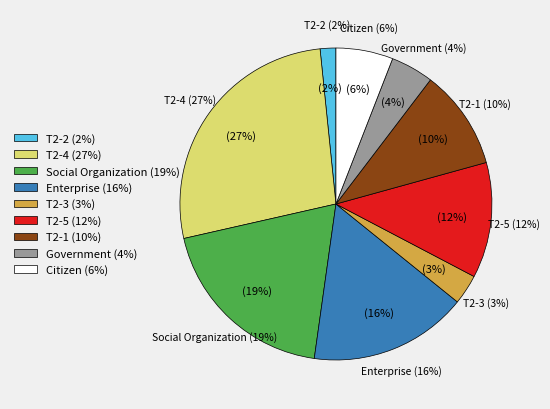

Rank the categories by value from lowest to highest.

T2-2, T2-3, Government, Citizen, T2-1, T2-5, Enterprise, Social Organization, T2-4